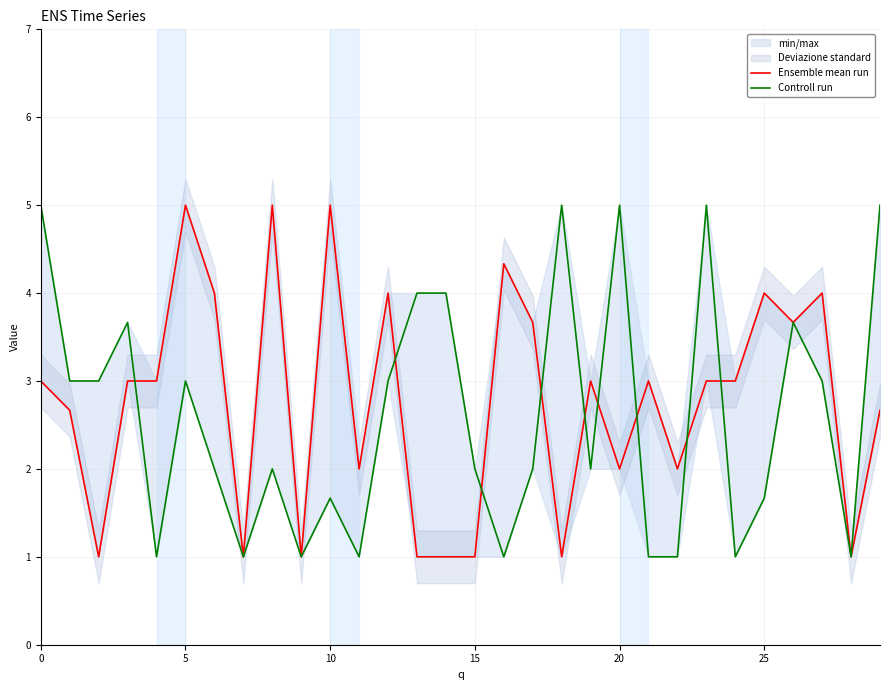

In Ensemble mean run, how many points are higher than both neighbors (excluding endpoints)?

9